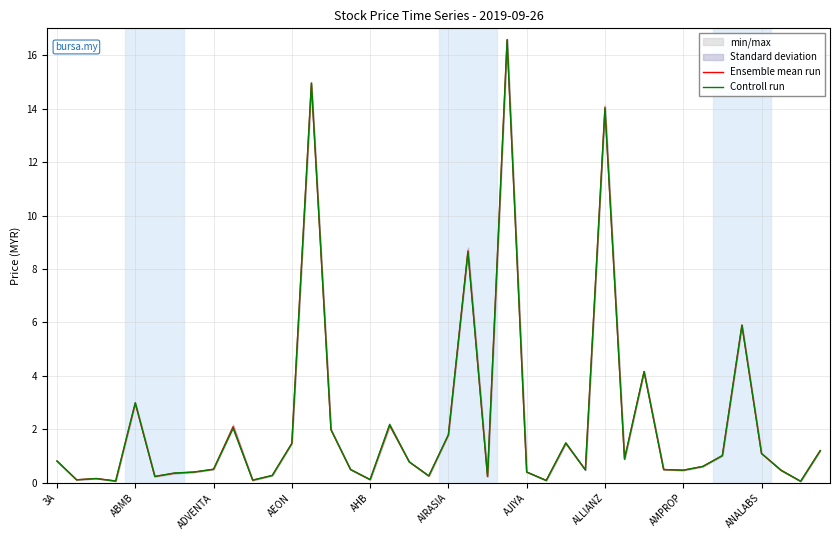

Is this an area chart (filled region under the line)?

No